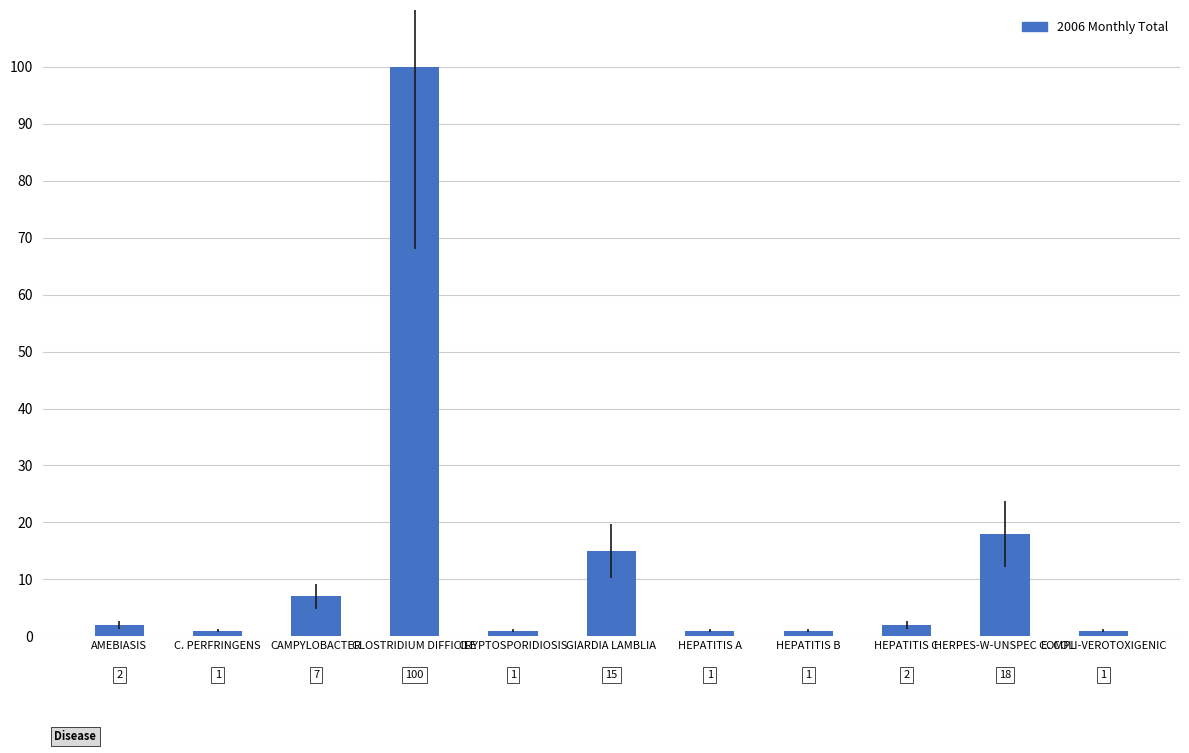

How many bars are there in total?

11